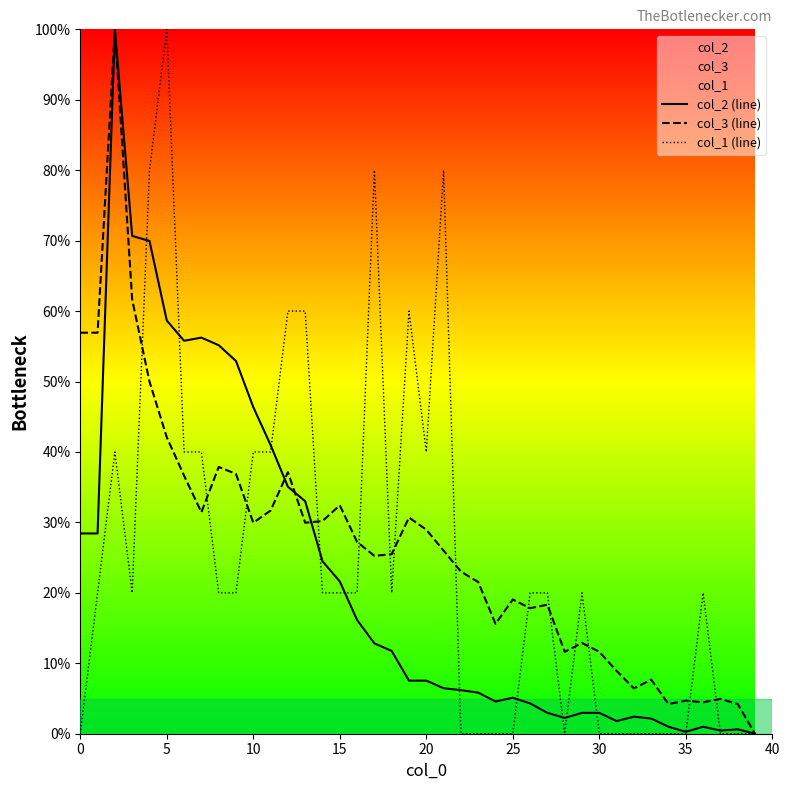

The col_3 (line) series shows 130.9 at 10. True or false?

False